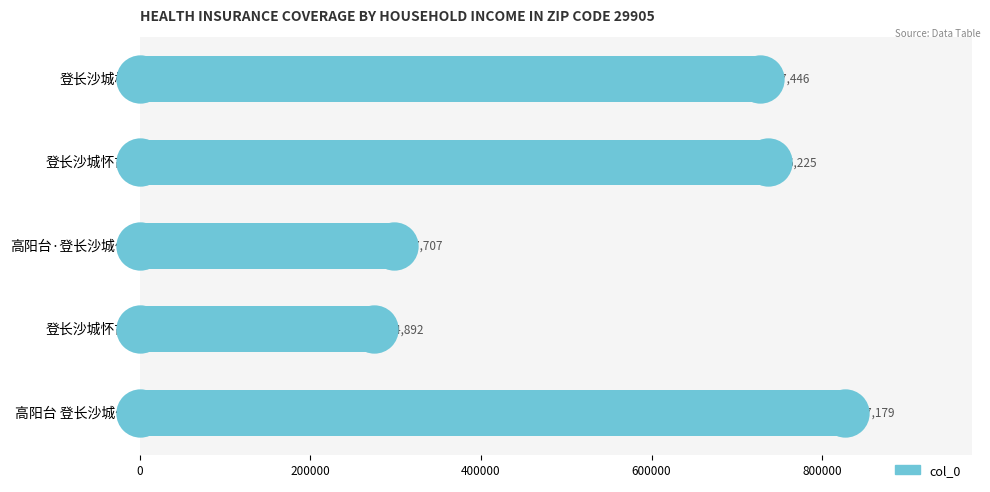

Between 登长沙城楼 and 高阳台 登长沙城作, which is larger?

高阳台 登长沙城作